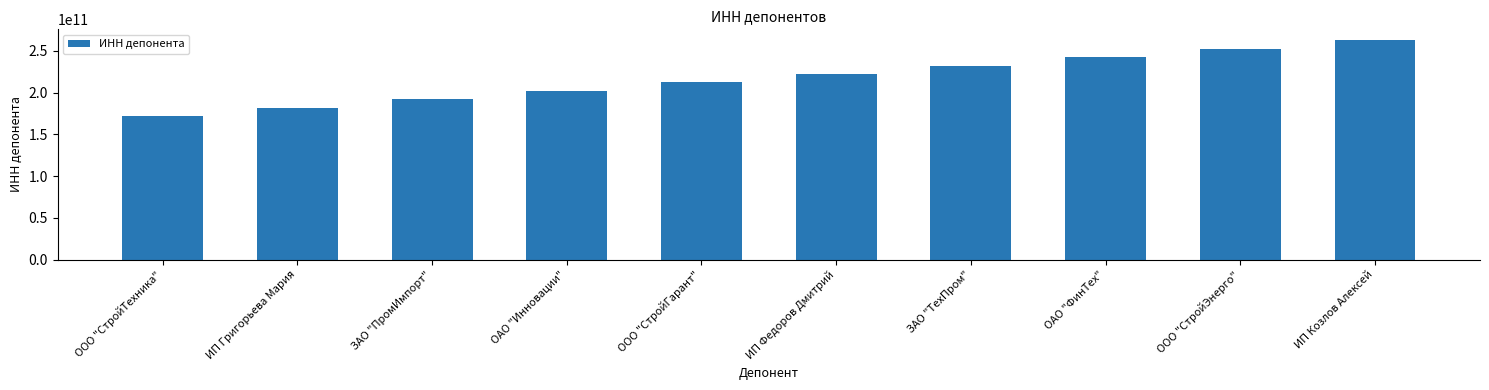

List the labels in order of value, smallest first.

ООО "СтройТехника", ИП Григорьева Мария, ЗАО "ПромИмпорт", ОАО "Инновации", ООО "СтройГарант", ИП Федоров Дмитрий, ЗАО "ТехПром", ОАО "ФинТех", ООО "СтройЭнерго", ИП Козлов Алексей